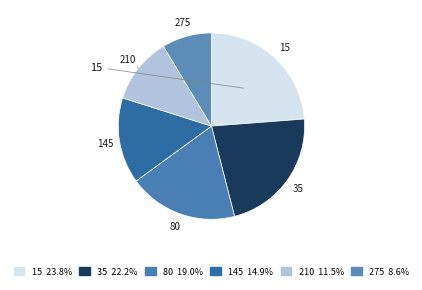

Is 35 the majority of the pie?

No